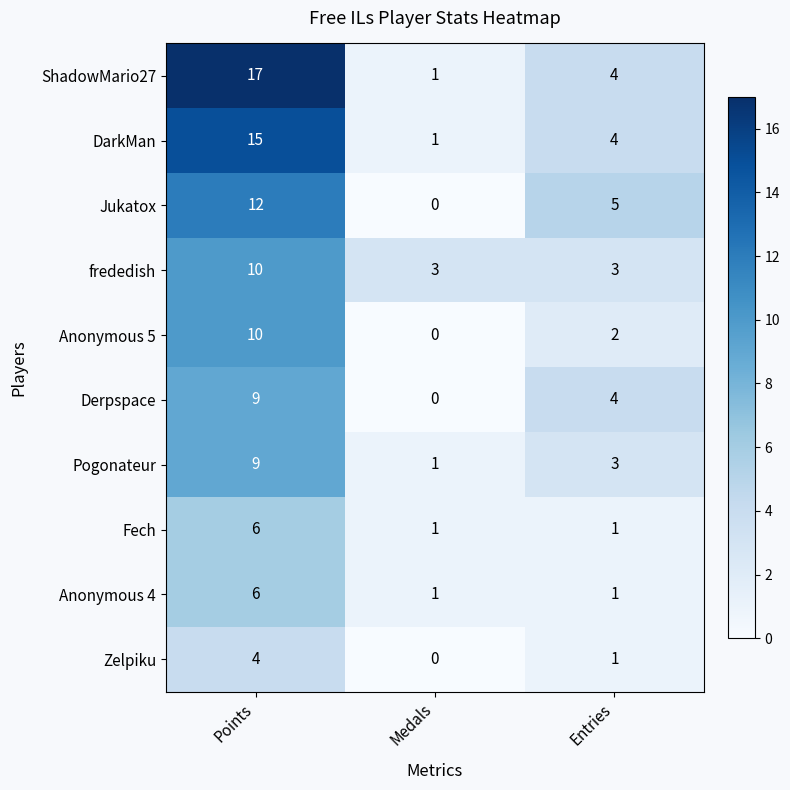

Between Points and Medals, which series saw the biggest shift?

ShadowMario27